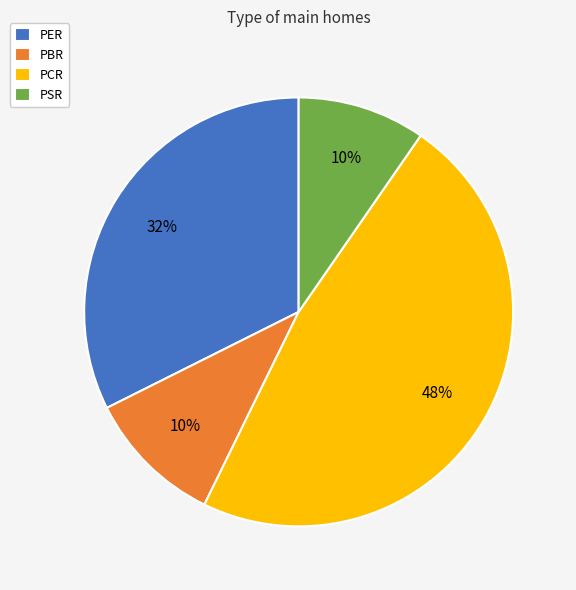

Does PSR account for over 50% of the chart?

No